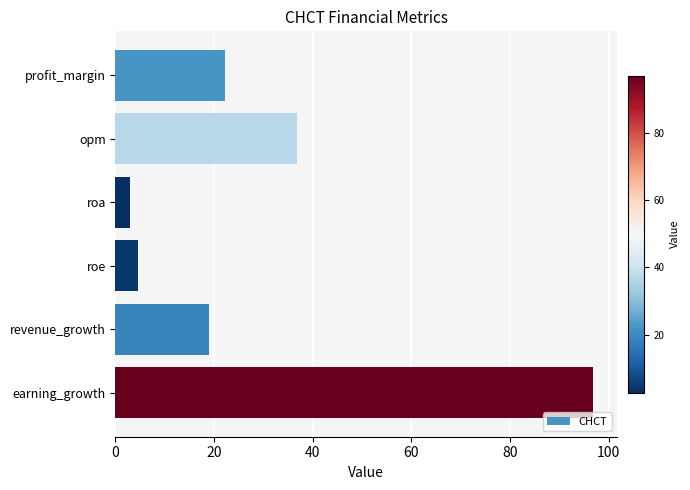

Is it true that the value at opm is 36.8?

True